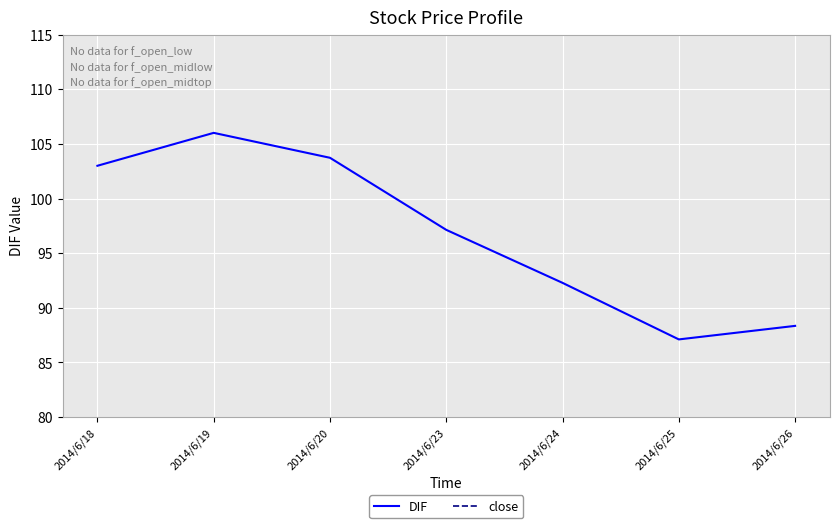

True or false: DIF and close cross at least once.

False